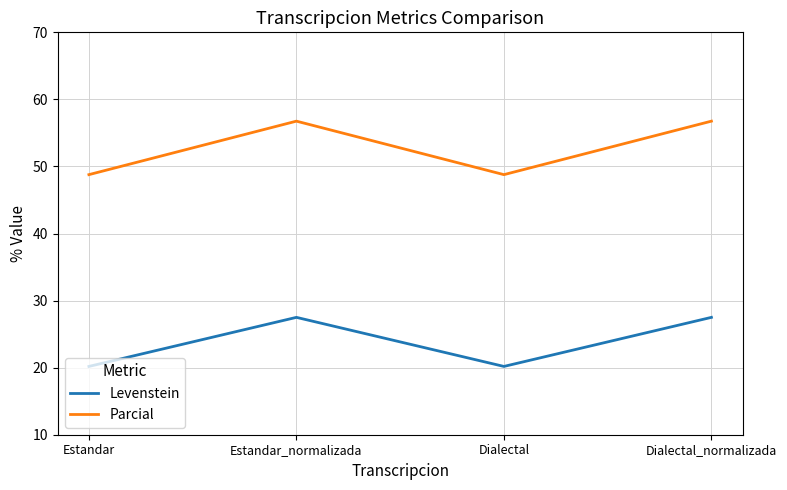

What are all the series names shown in the legend?

Levenstein, Parcial